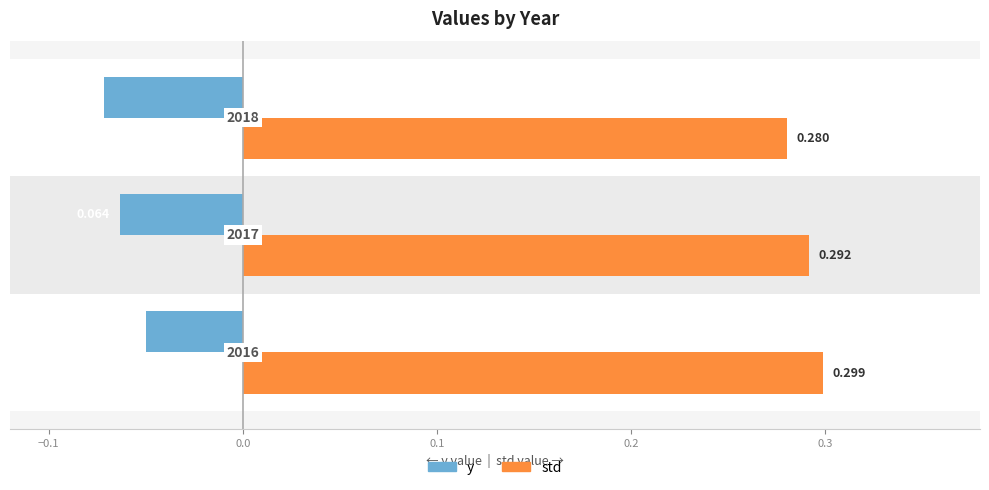

List the series in order of their peak value, lowest first.

y, std